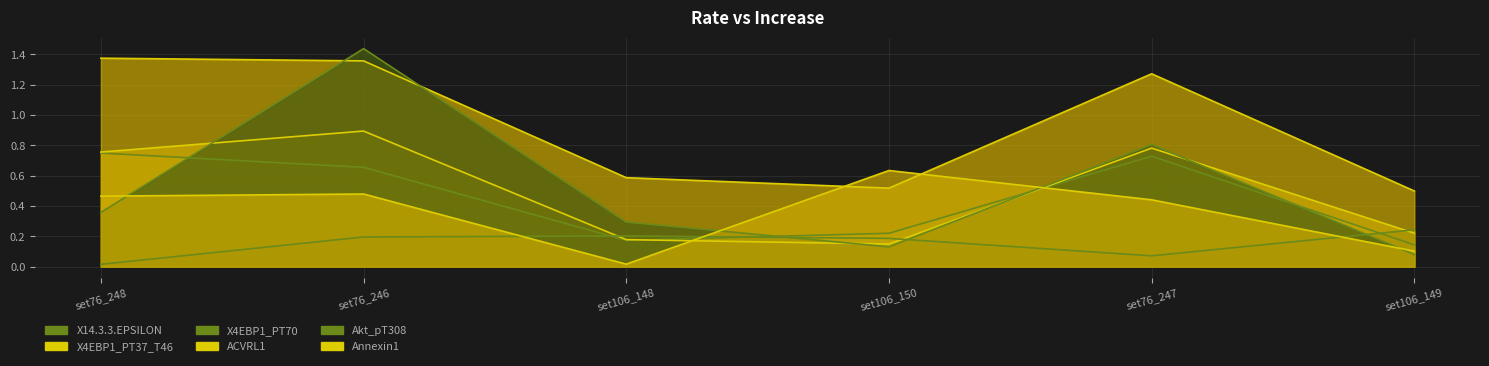

At set76_247, list the series in order from smallest to largest.

X4EBP1_PT70, Annexin1, X14.3.3.EPSILON, X4EBP1_PT37_T46, Akt_pT308, ACVRL1